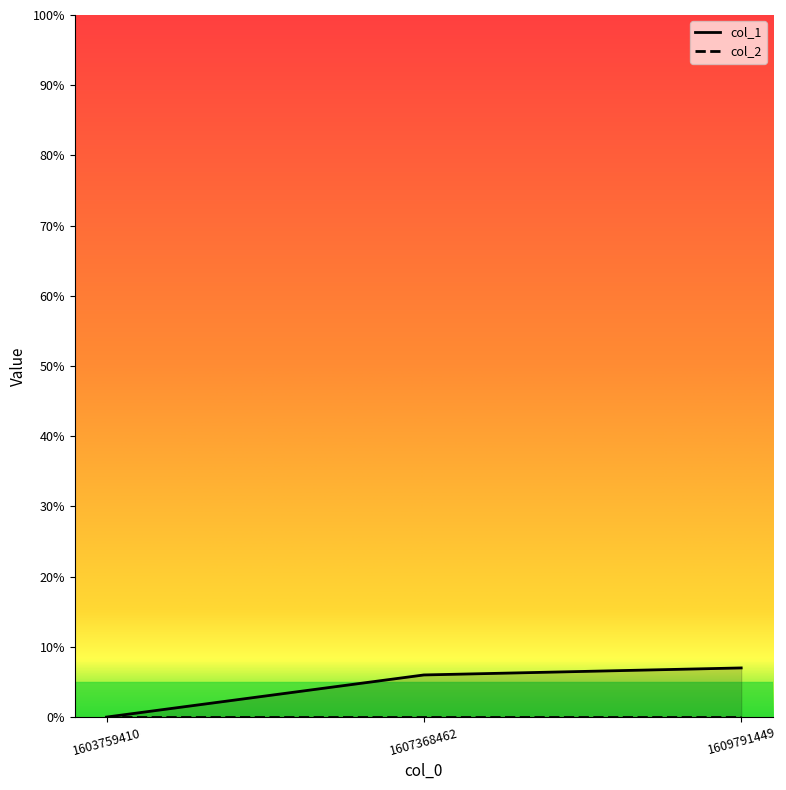

What is the average value?

4